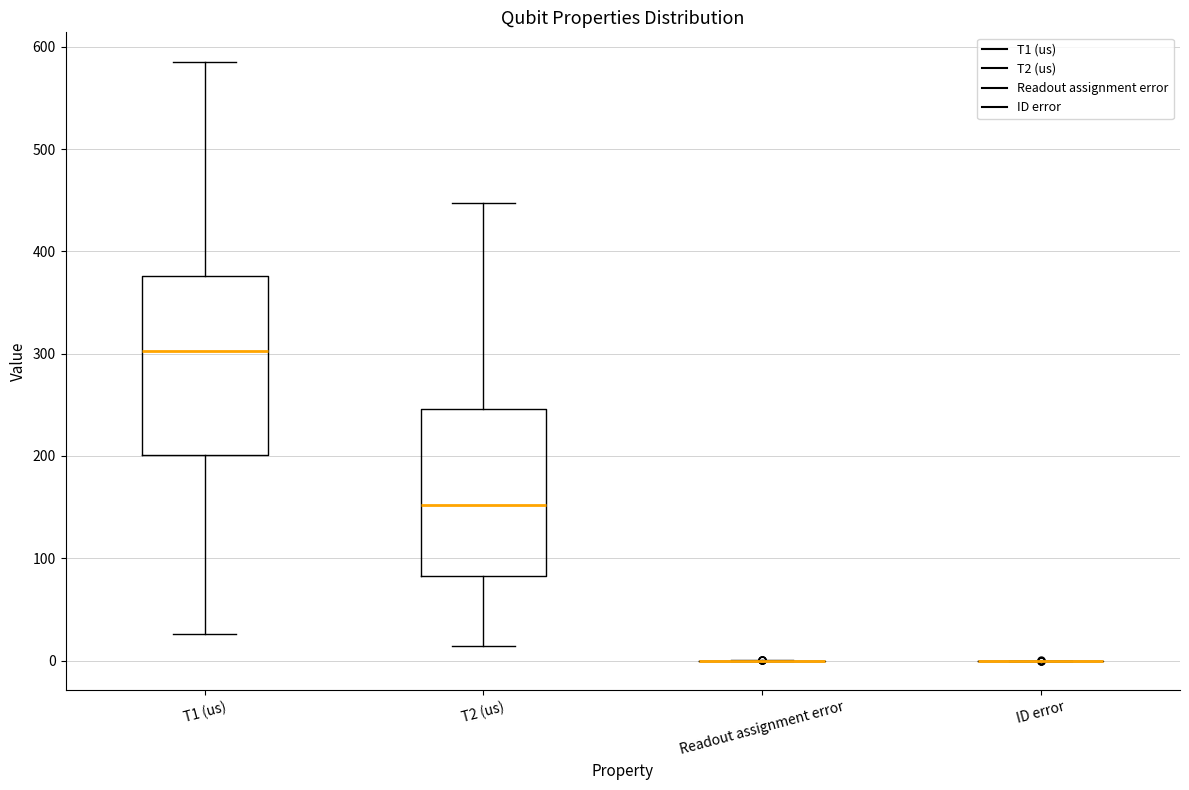

Reading left to right, transcribe this box plot: for each box, give where its median line is, the range the box spans, and where its two whiskers end, as read against the y-axis. The values are not printed on the chart, so give them approximately, as read against the axis.

T1 (us): median 300, box 200 to 380, whiskers 30 to 580
T2 (us): median 150, box 80 to 250, whiskers 10 to 450
Readout assignment error: box collapsed to a line at 0, whiskers 0 to 0
ID error: box collapsed to a line at 0, whiskers 0 to 0